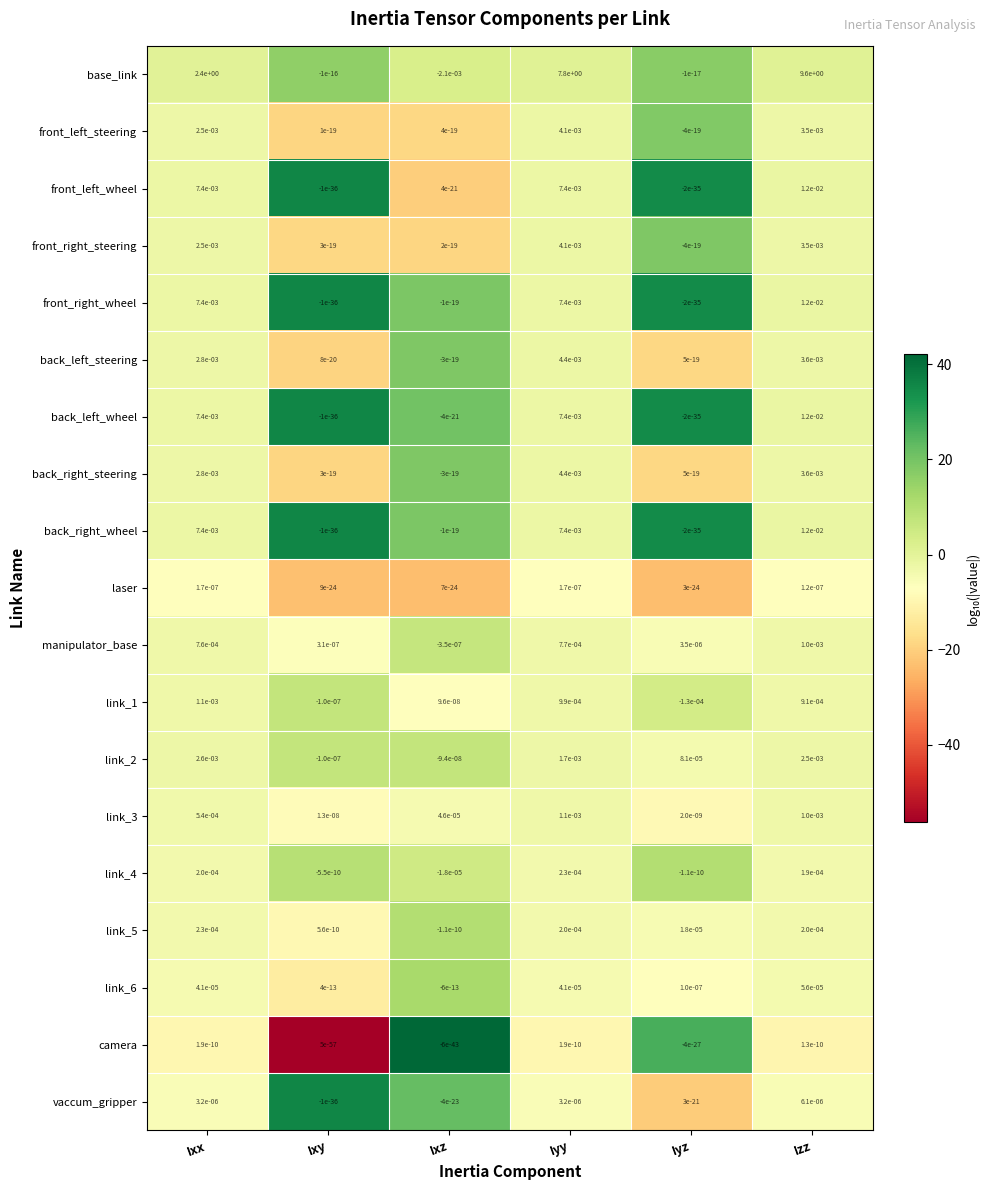

Which series changed the most between Ixx and Iyz?

base_link